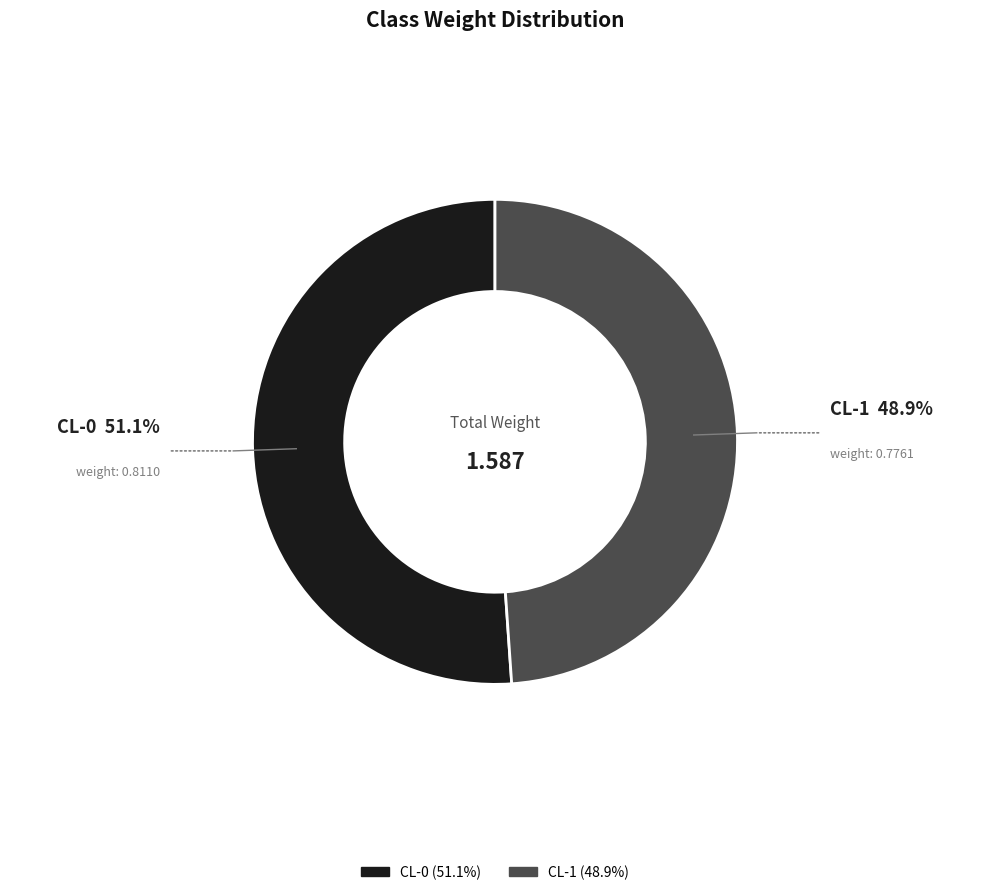

Which slice is the smallest?

CL-1